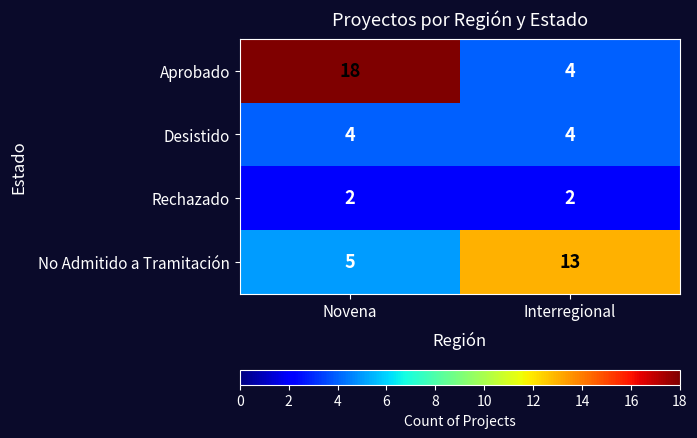

What is the total value across all series at Interregional?

23